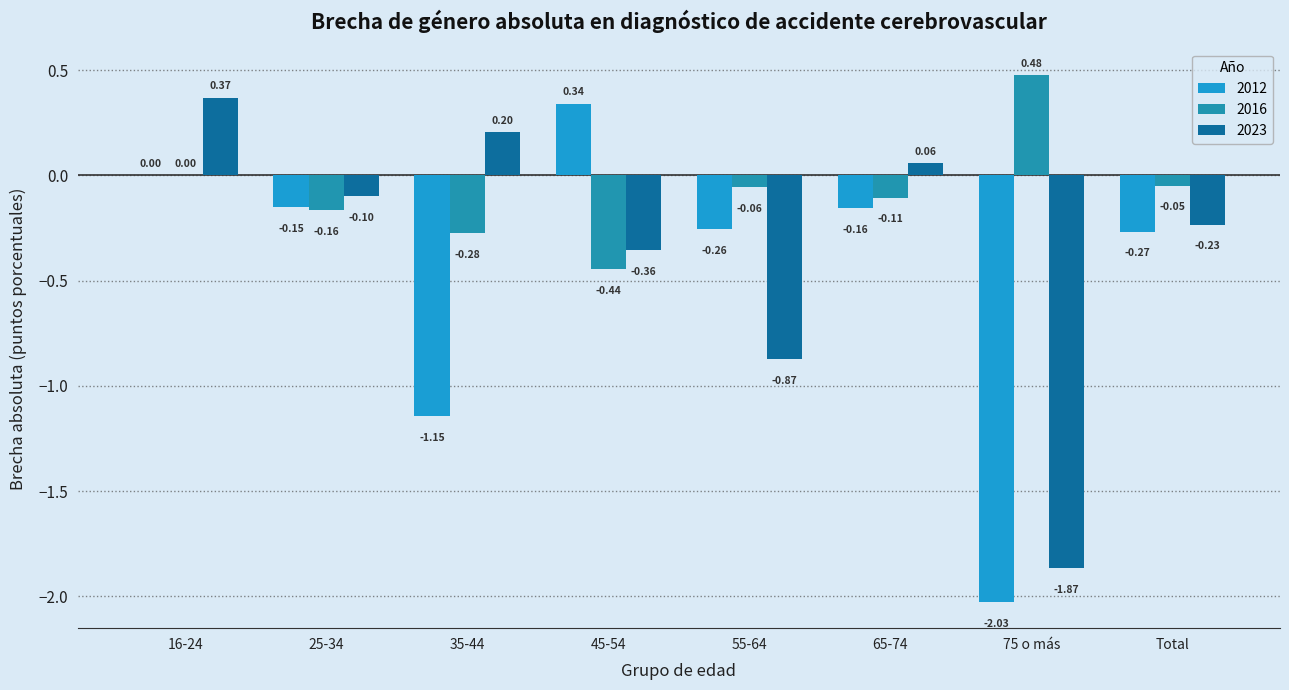

How many values in 2023 are above zero?

3